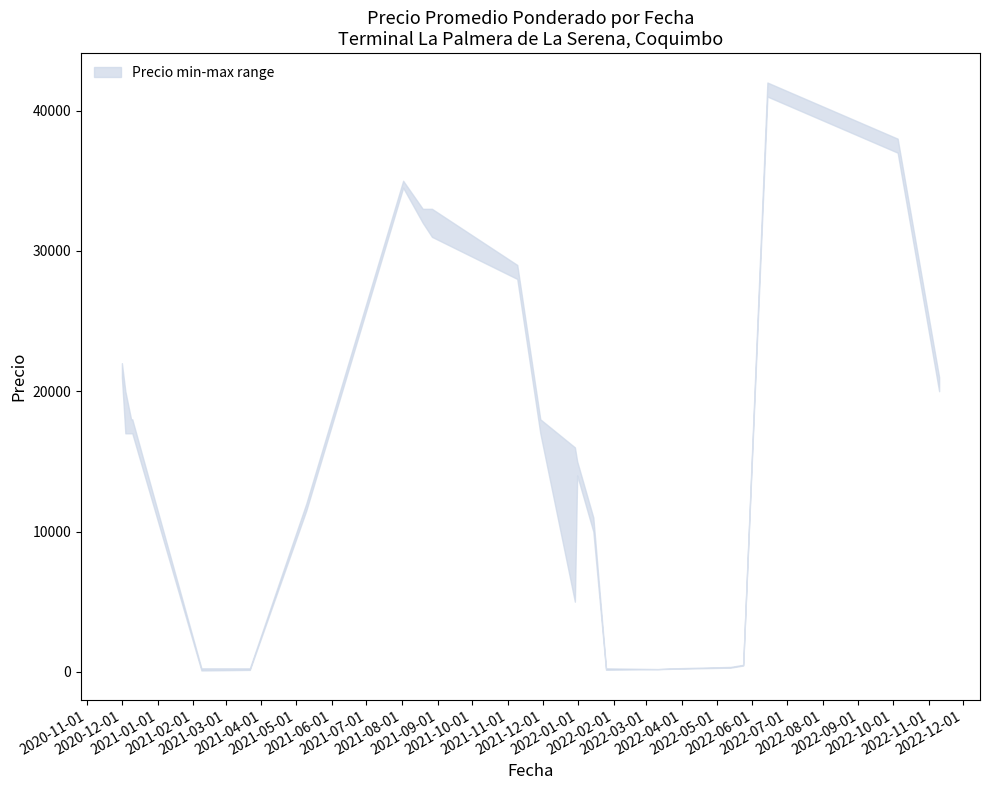

Is it true that Precio minimo equals 27341 at 2020-12-09?

False